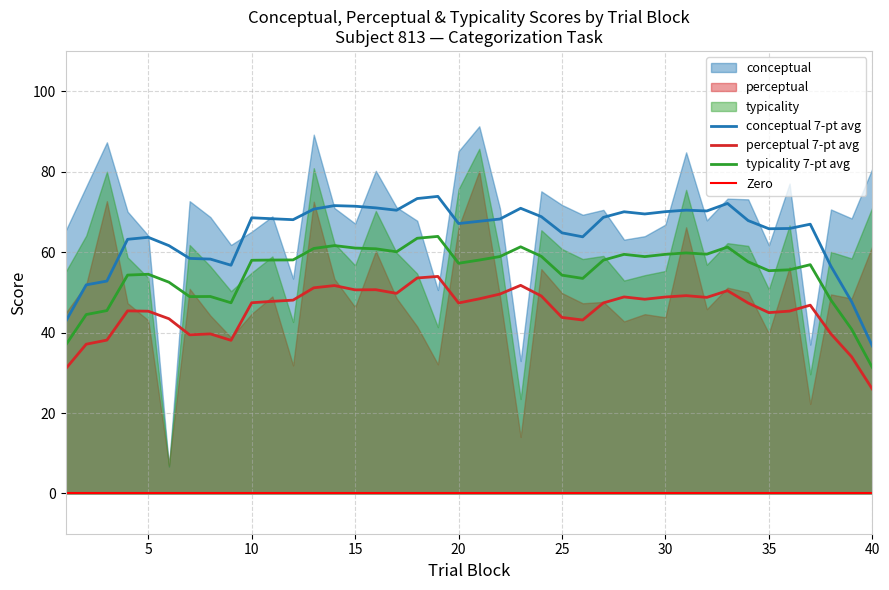

True or false: conceptual 7-pt avg and perceptual 7-pt avg cross at least once.

False